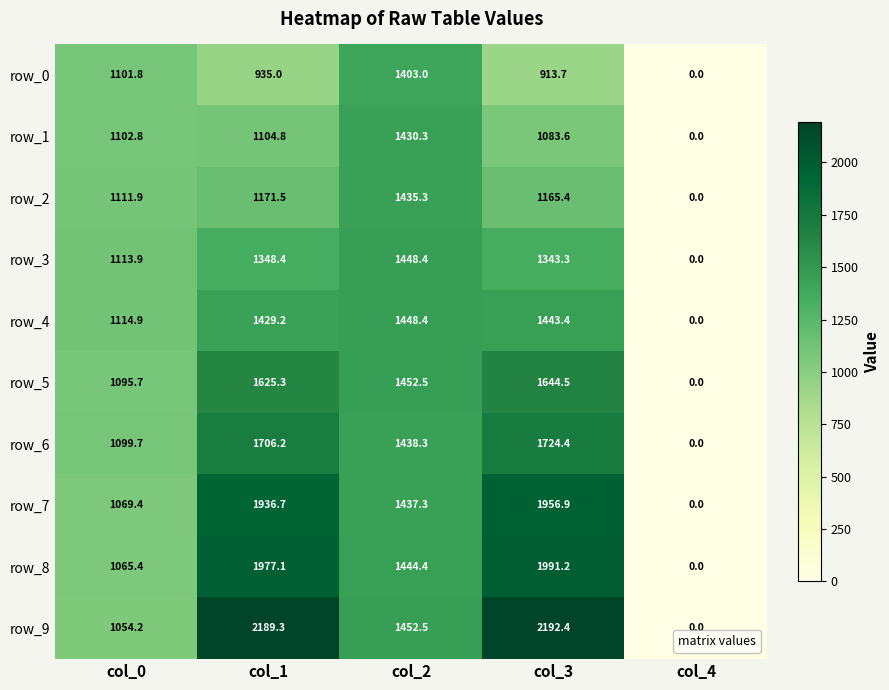

Between col_0 and col_3, which series saw the biggest shift?

row_9